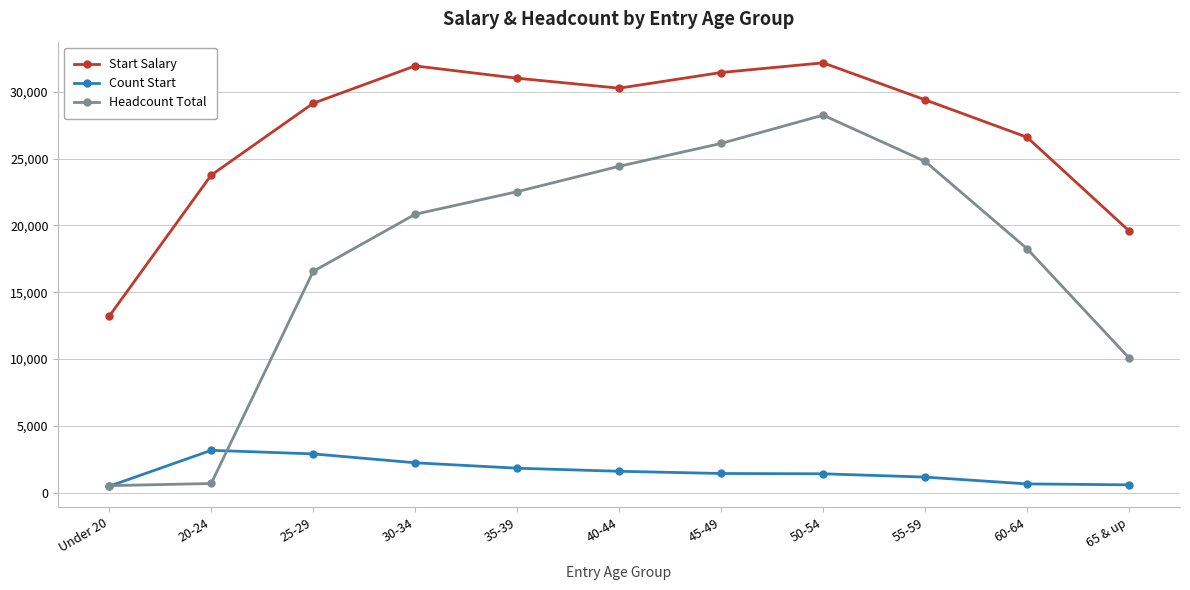

Which series has the largest range (max minus min)?

Headcount Total